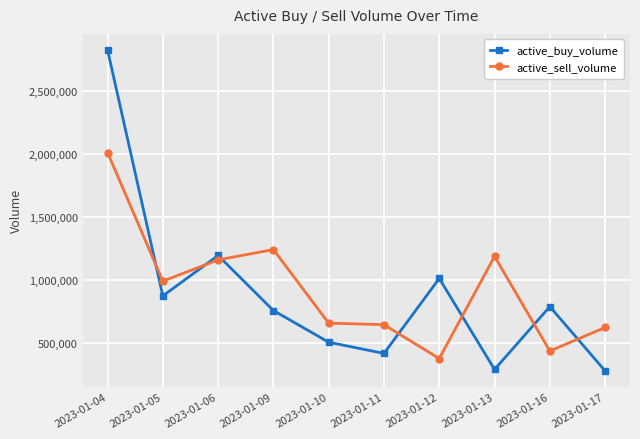

Which category has the lowest value in the active_sell_volume series?

2023-01-12